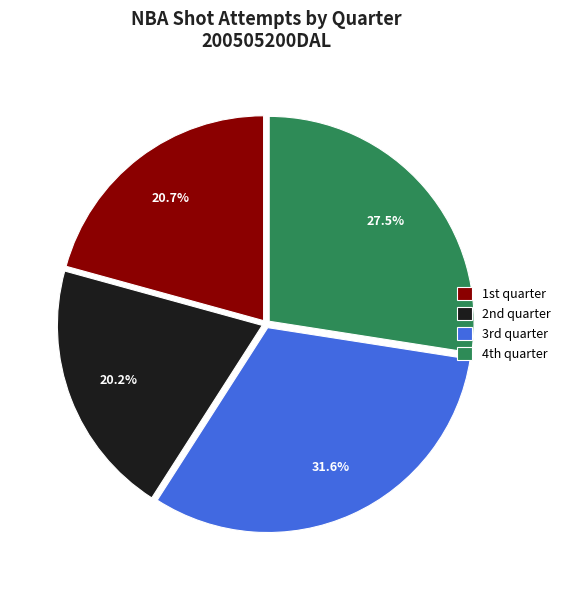

Count the number of slices in the pie.

4